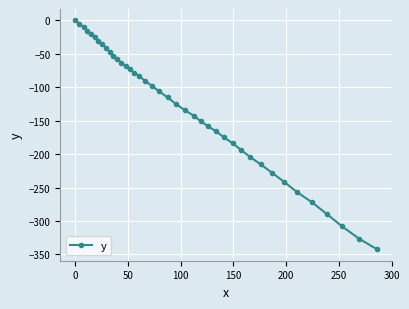

What is the difference between the maximum and minimum values?

342.2